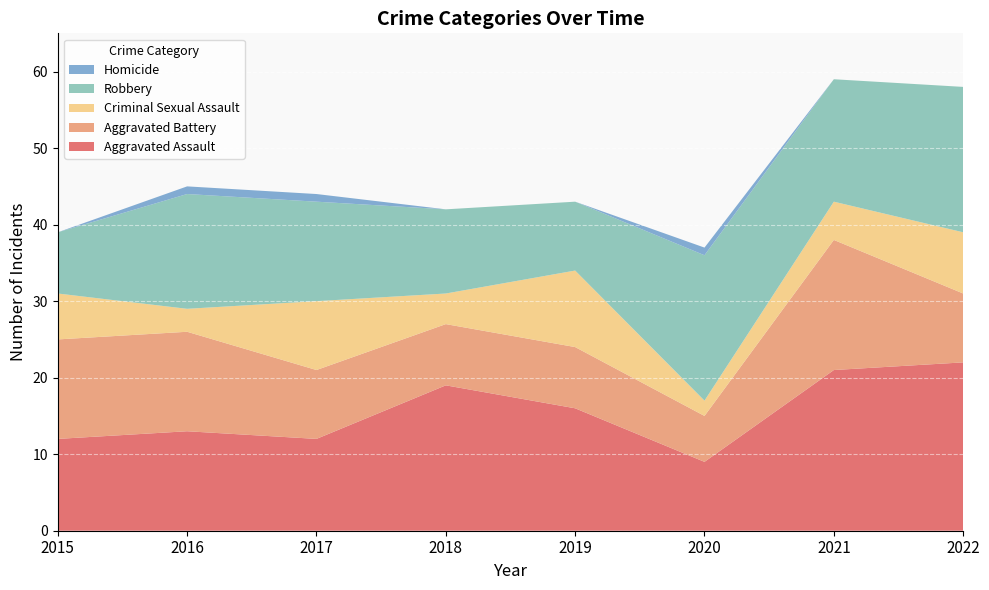

Reading left to right, transcribe all the data shown in this chart.

Aggravated Assault: 2015=12	2016=13	2017=12	2018=19	2019=16	2020=9	2021=21	2022=22
Aggravated Battery: 2015=13	2016=13	2017=9	2018=8	2019=8	2020=6	2021=17	2022=9
Criminal Sexual Assault: 2015=6	2016=3	2017=9	2018=4	2019=10	2020=2	2021=5	2022=8
Robbery: 2015=8	2016=15	2017=13	2018=11	2019=9	2020=19	2021=16	2022=19
Homicide: 2015=0	2016=1	2017=1	2018=0	2019=0	2020=1	2021=0	2022=0